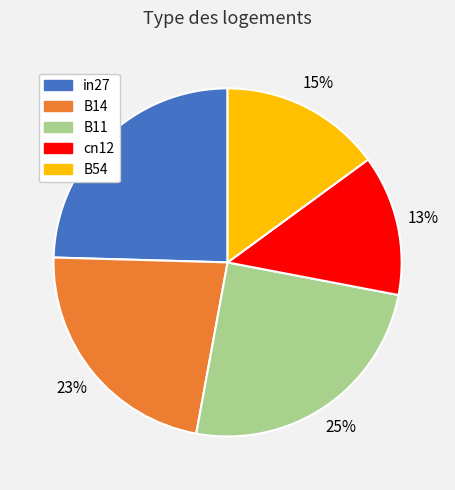

What percentage is the cn12 slice, to the nearest percent?

13%